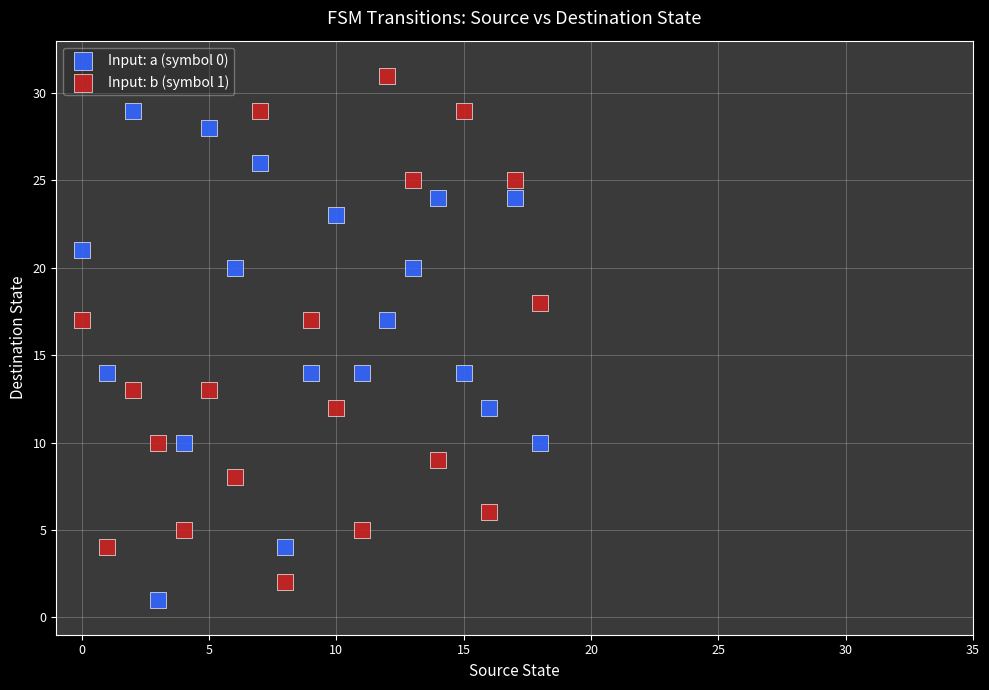

Which series contains the highest Y value?

Input: b (symbol 1)